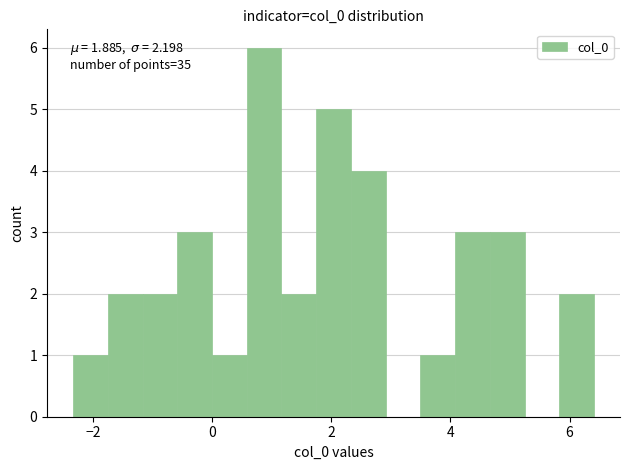

Read against the x-axis, roughly where is the centre of the tallest bar?

0.8